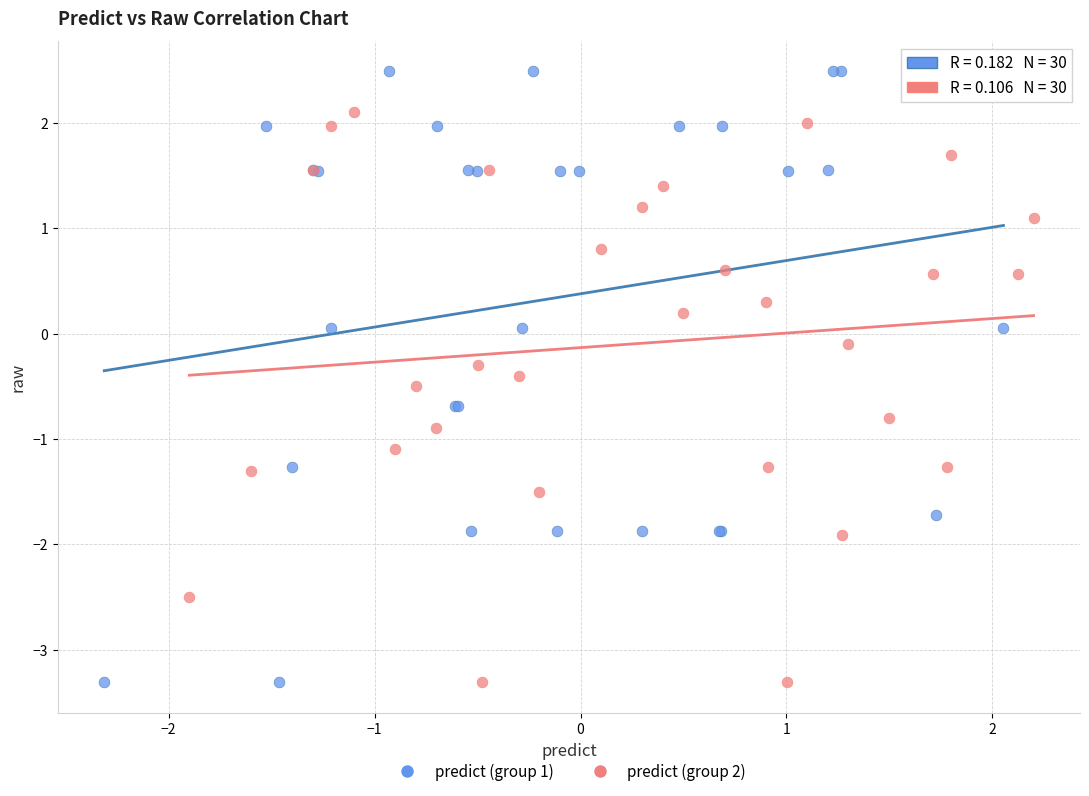

Which series has the widest spread of Y values?

predict (group 1)